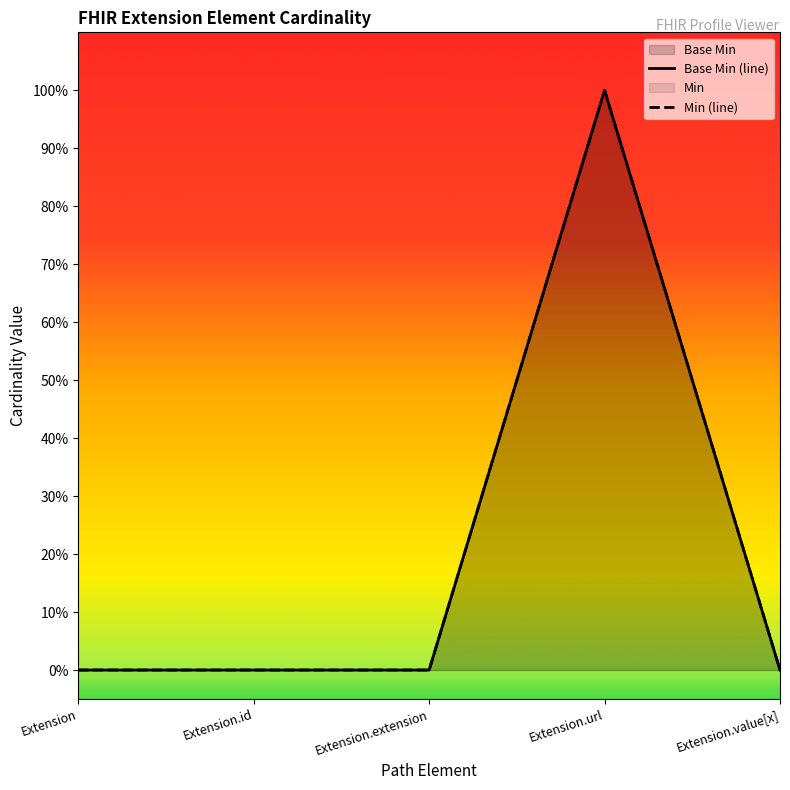

True or false: Min (line) and Base Min (line) cross at least once.

False